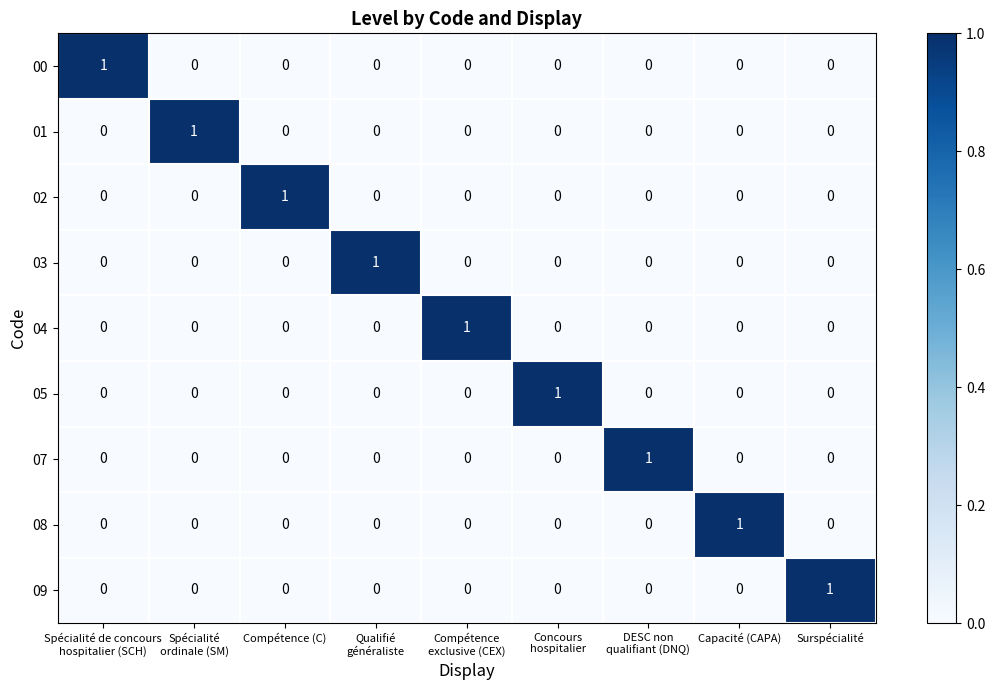

True or false: 07 has a value of 0 at Surspécialité.

True